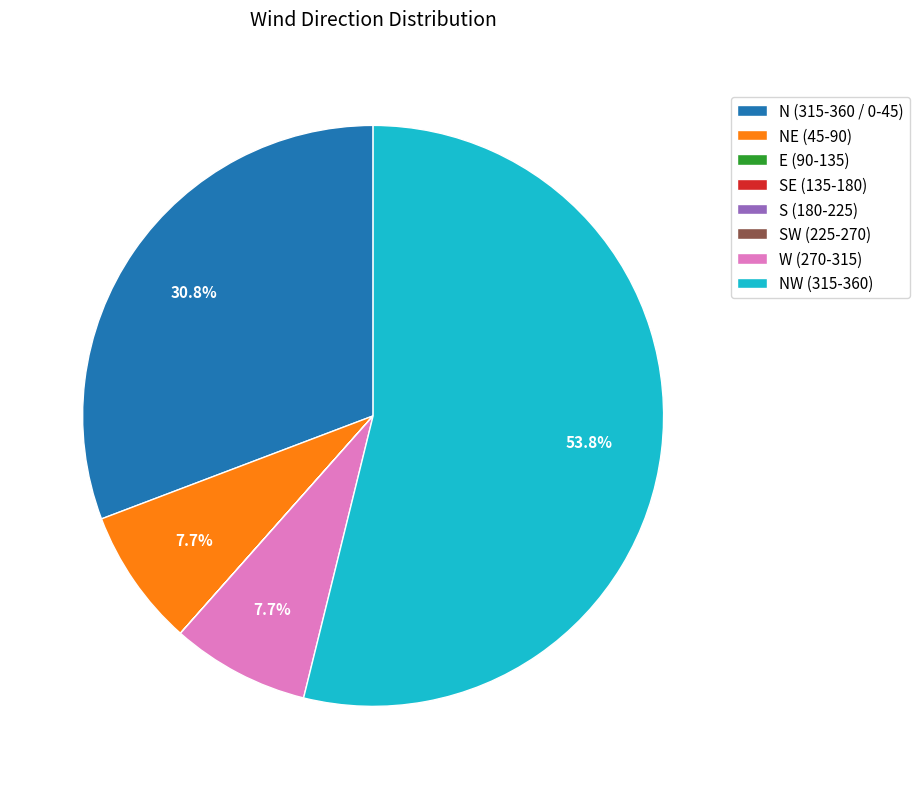

Does any single category account for the majority?

Yes